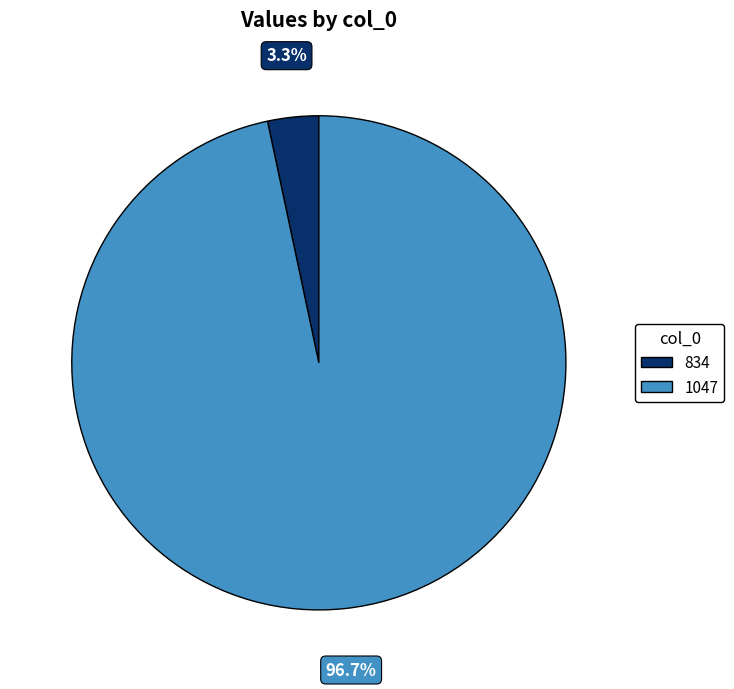

Does 1047 account for over 50% of the chart?

Yes